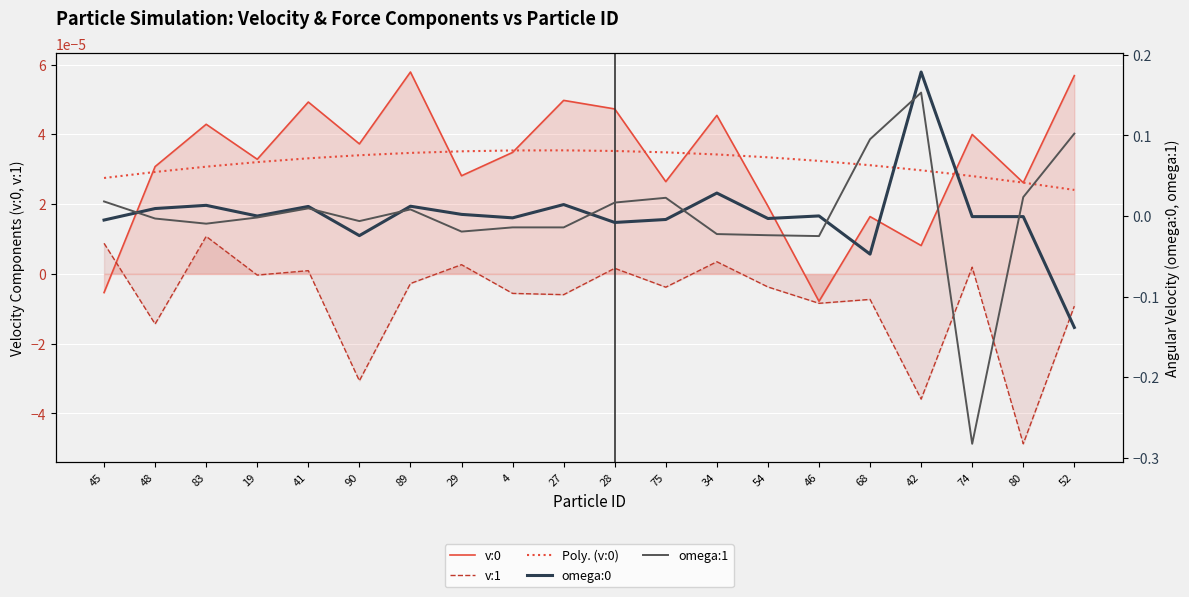

Which has a higher value, 46 or 19?

19